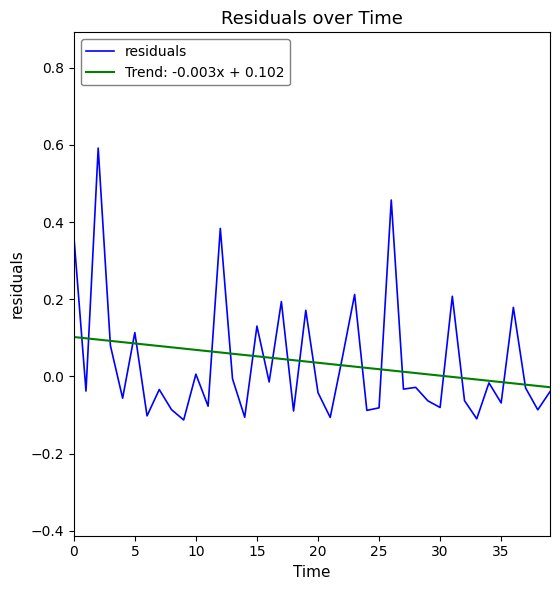

List the series in order of their peak value, lowest first.

Trend: -0.003x + 0.102, residuals